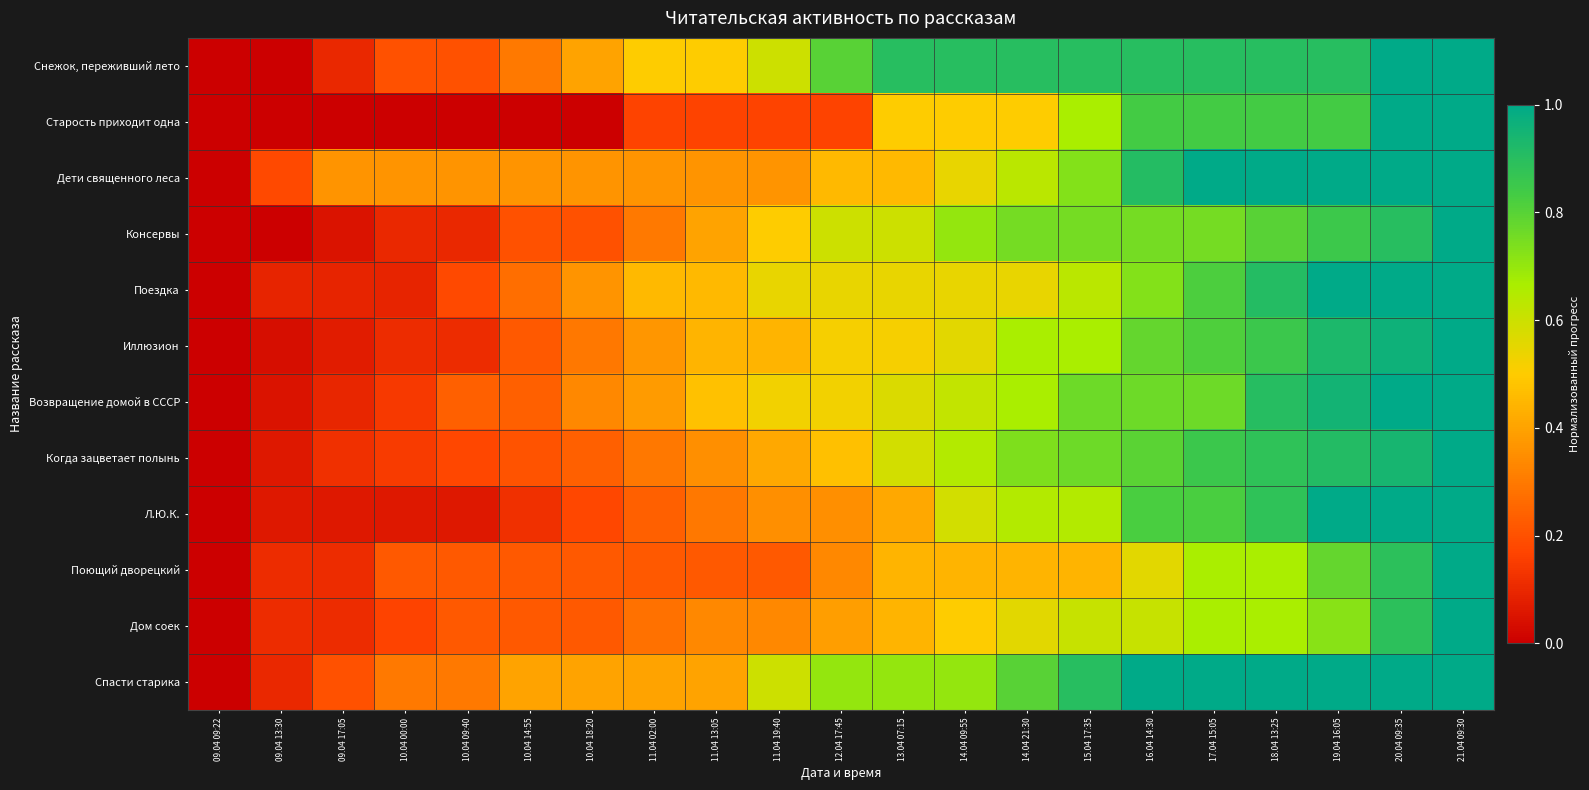

How many series are shown in this chart?

12